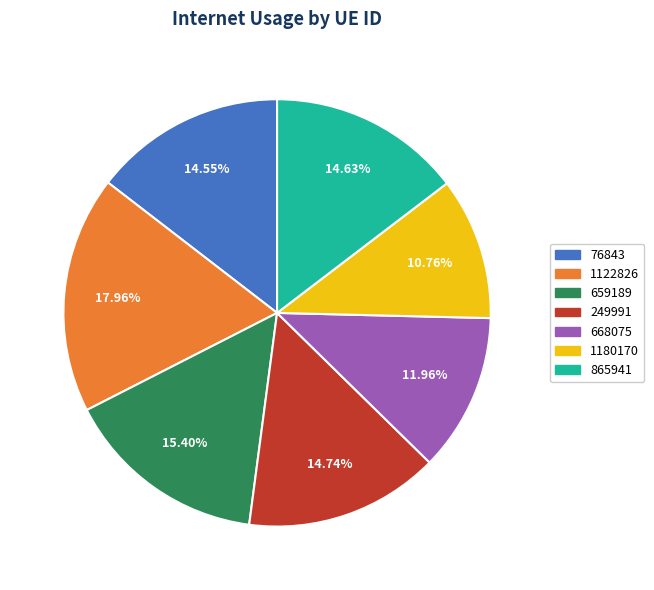

Is 668075 the majority of the pie?

No